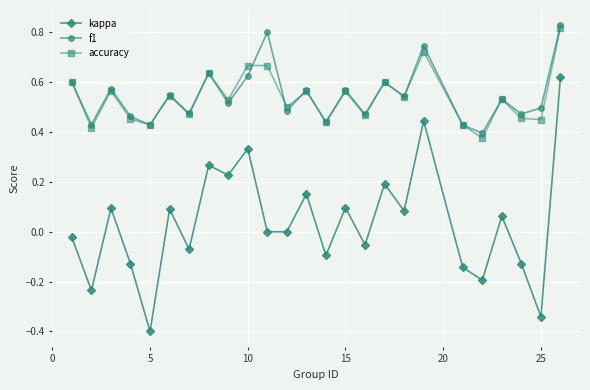

What is the lowest value of the kappa series?

-0.4